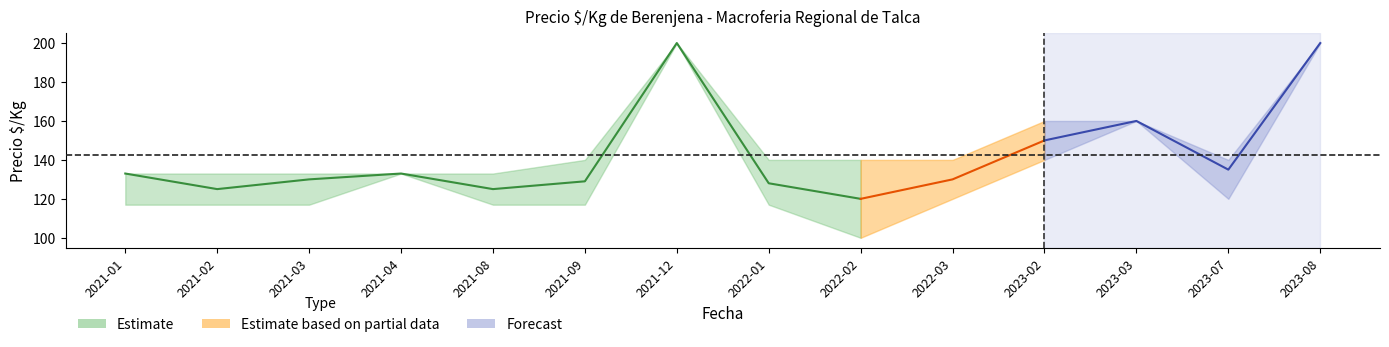

True or false: Precio_mid and Precio_max cross at least once.

False